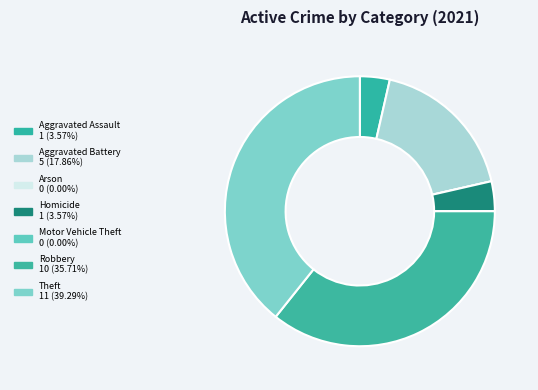

How many slices are in this pie chart?

7